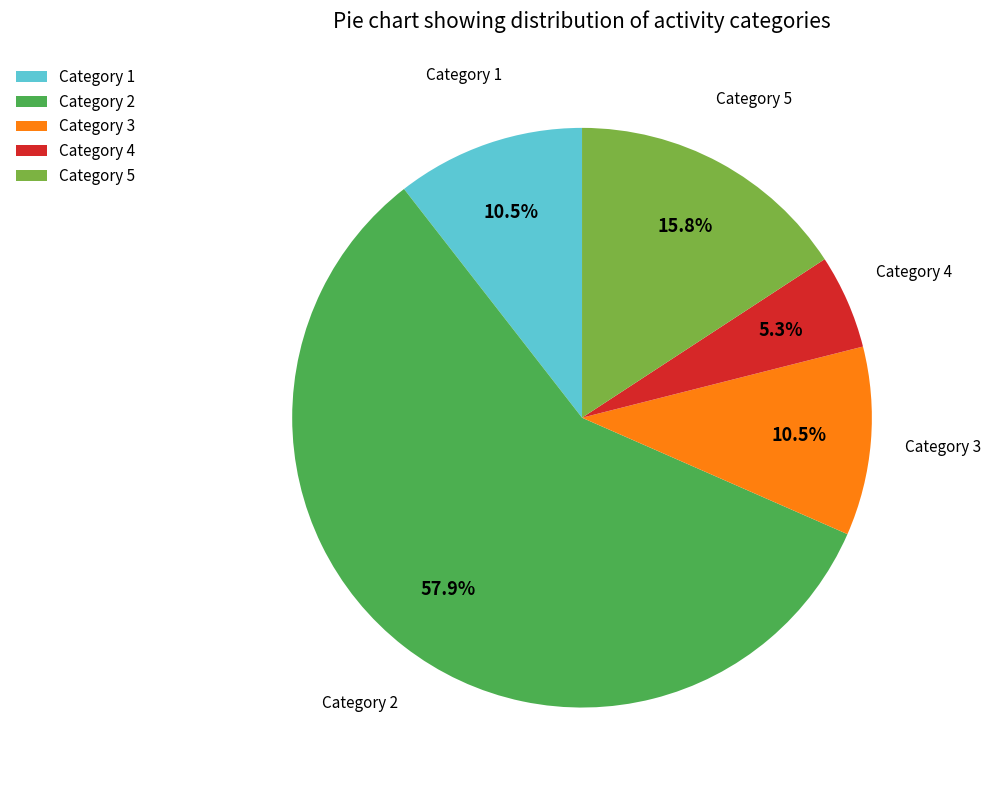

Does any single category account for the majority?

Yes